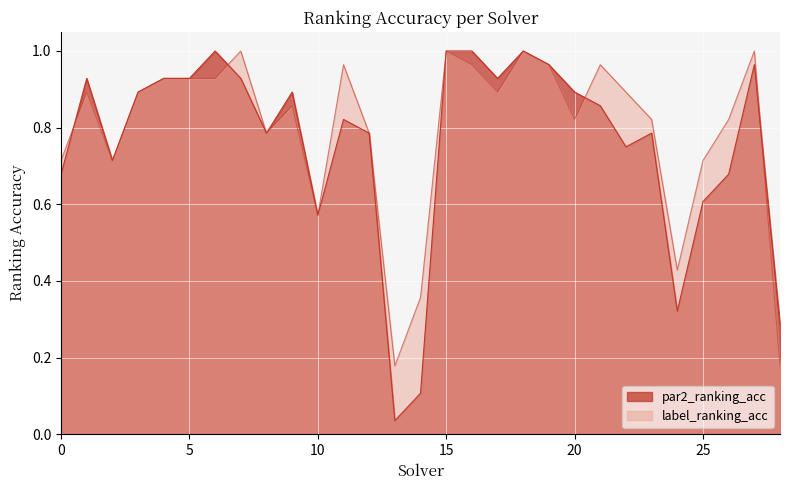

How many lines are shown in the chart?

2